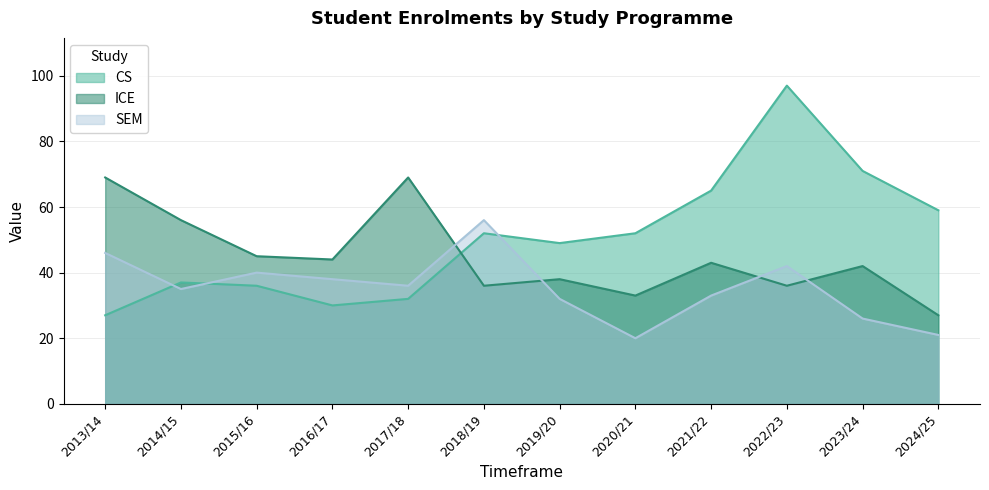

At which category does the chart reach its peak across all series?

2022/23